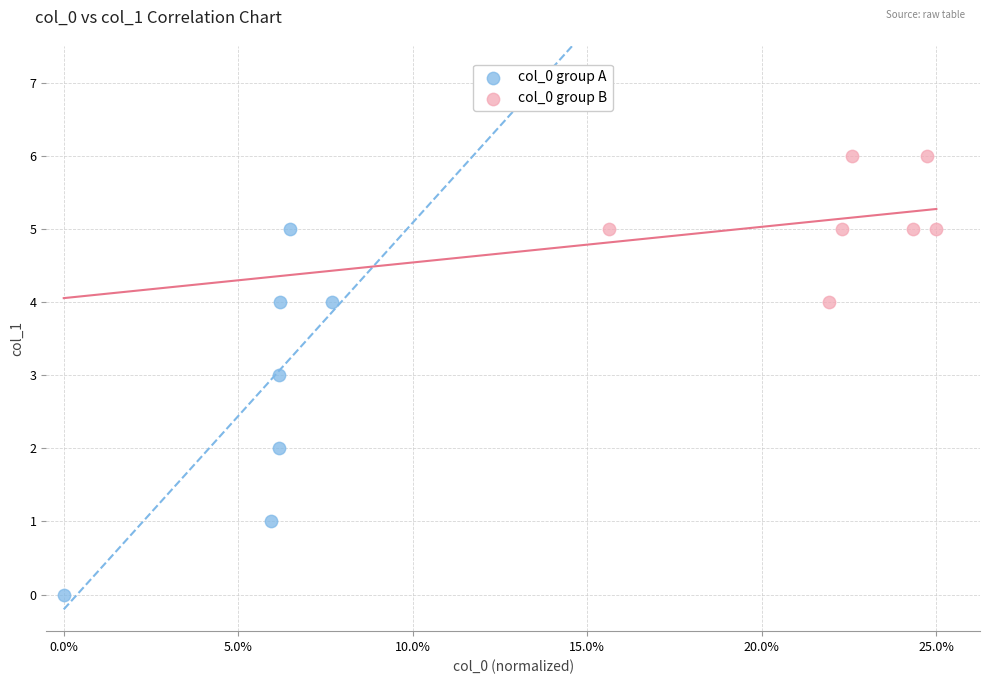

Which series has the largest Y range (max minus min)?

col_0 group A